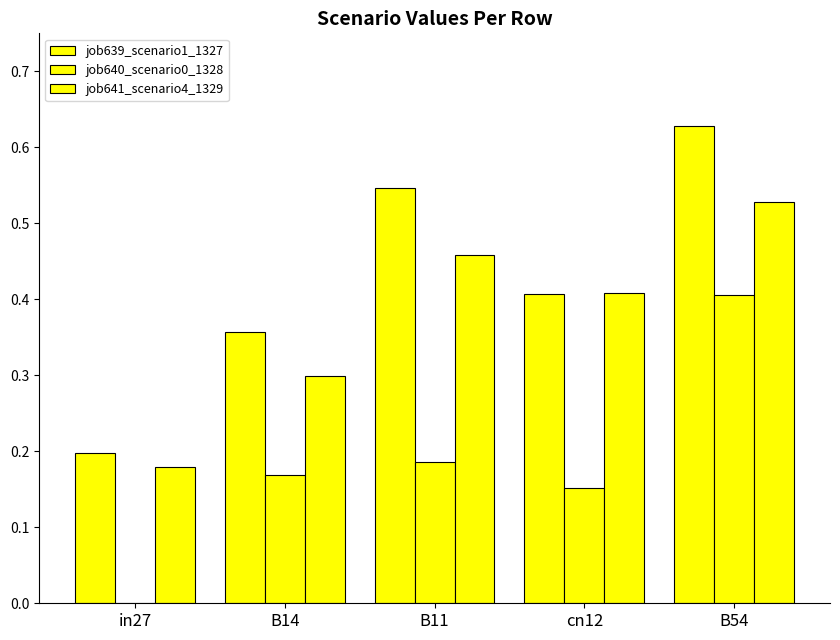

Count the number of categories in the chart.

5